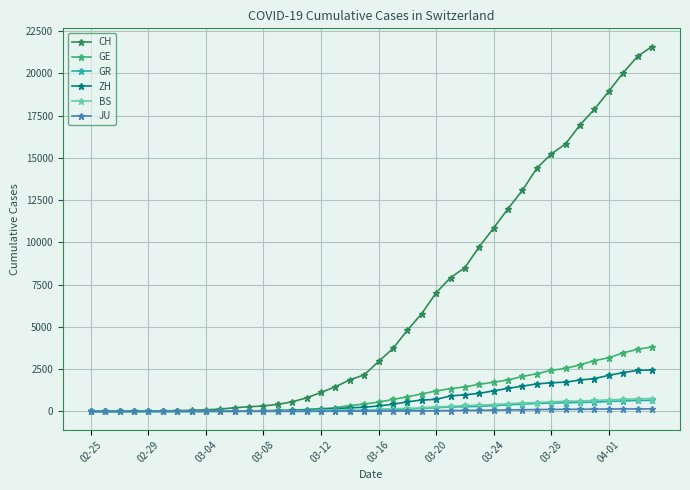

What is the value of the CH point at the 14th from the left?

419